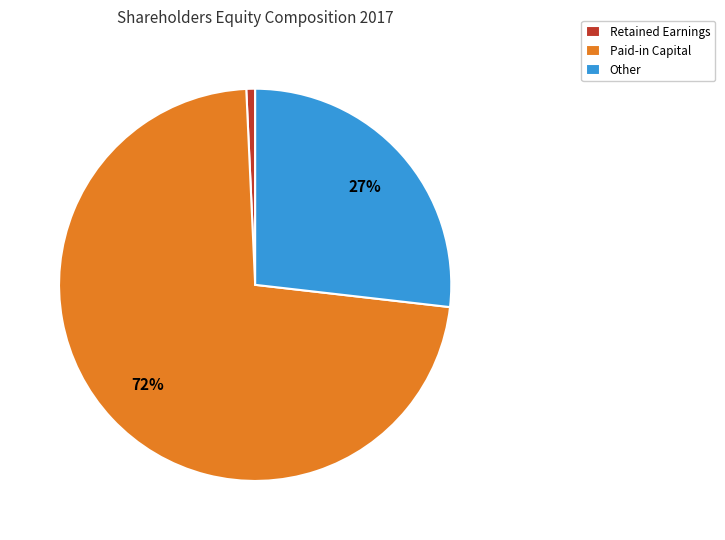

What percentage is the Retained Earnings slice, to the nearest percent?

1%